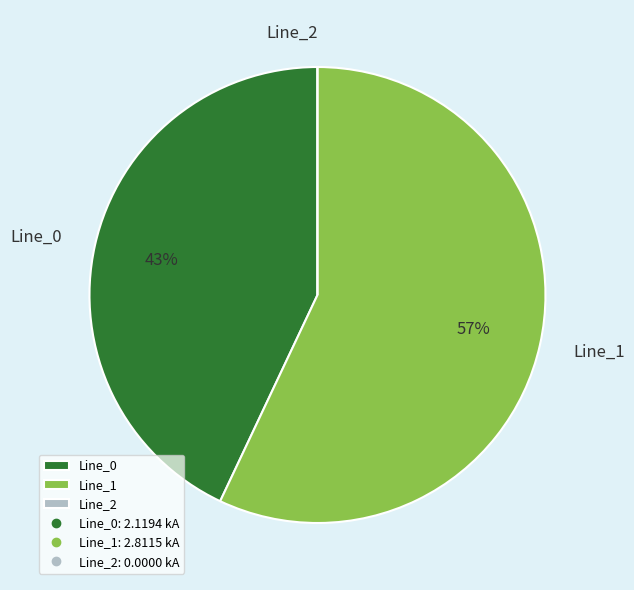

Is there any slice that represents more than half of the pie?

Yes